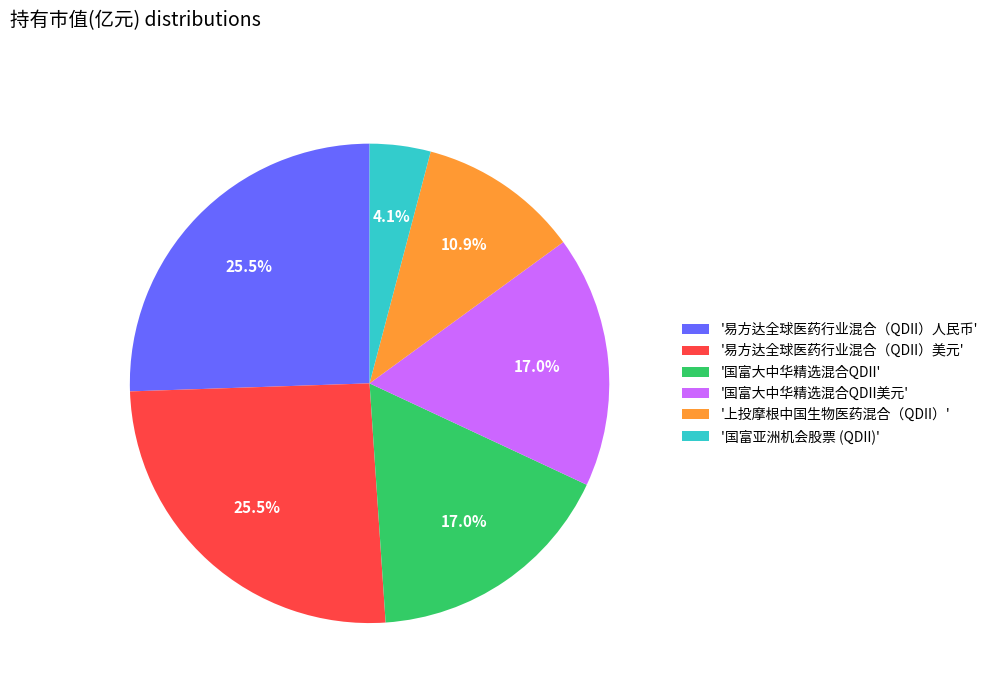

Approximately how many times larger is the value at '国富大中华精选混合QDII' compared to '易方达全球医药行业混合（QDII）人民币'?

0.7